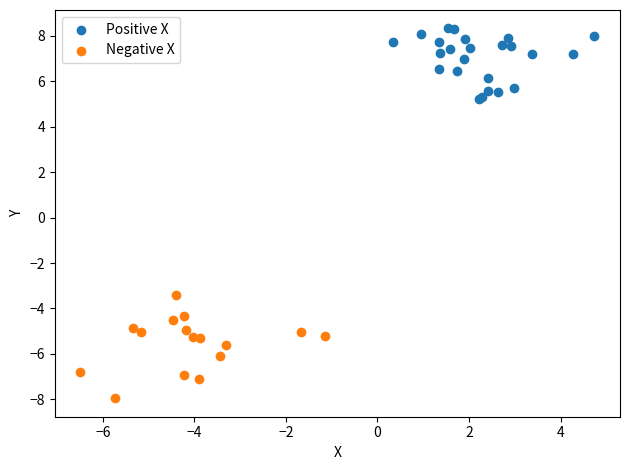

Which series reaches the minimum Y coordinate?

Negative X